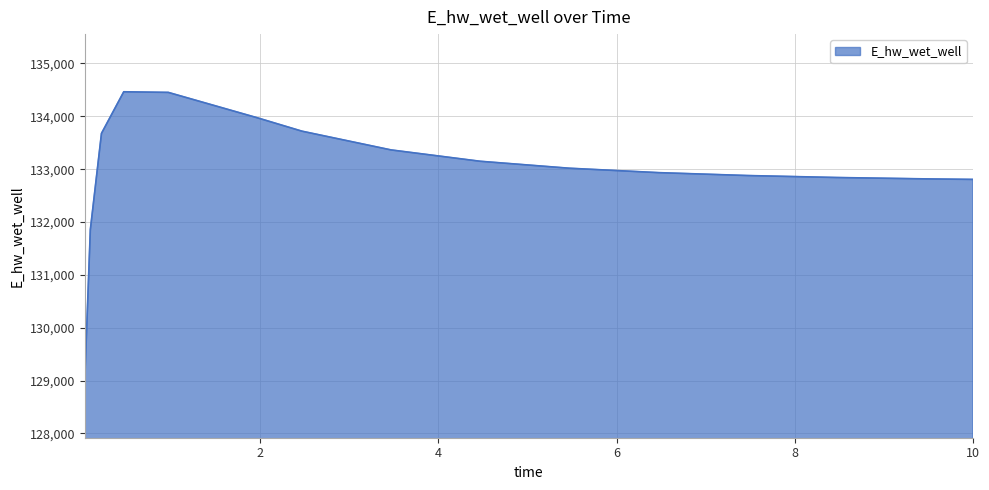

What is the maximum value shown in the chart?

134465.0